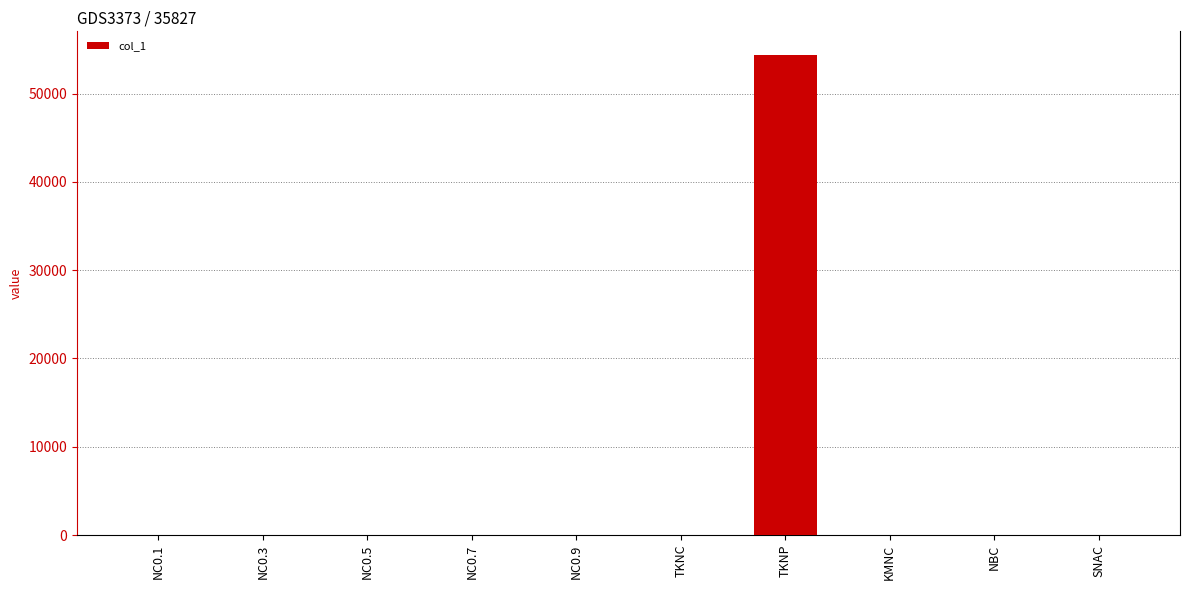

Which category has the highest value across all series?

TKNP